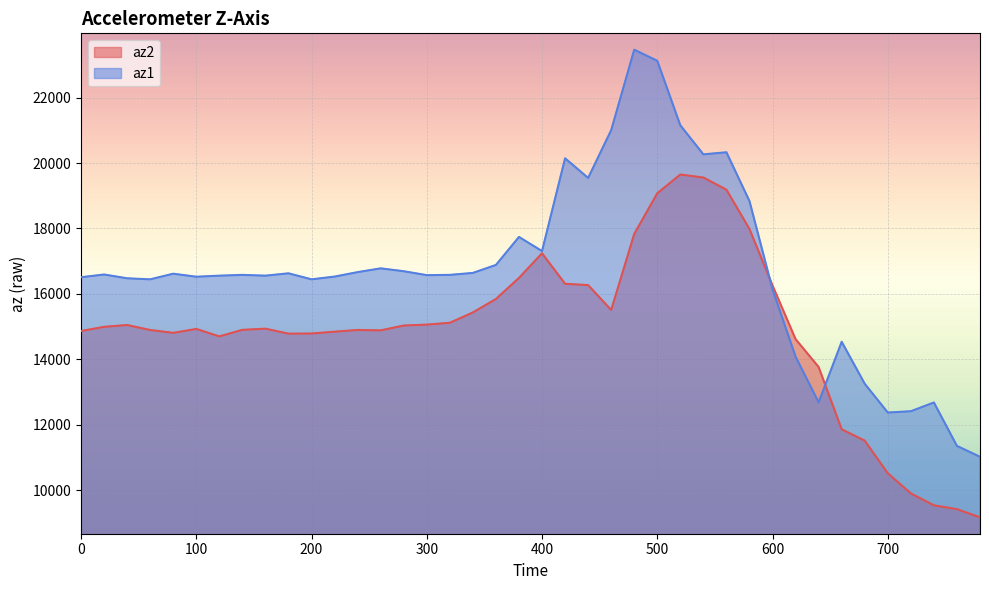

Reading left to right, transcribe all the data shown in this chart.

az2: 14864	14992	15048	14896	14808	14928	14700	14900	14936	14784	14788	14844	14896	14884	15032	15060	15116	15432	15844	16488	17240	16308	16268	15508	17832	19076	19648	19556	19184	17984	16256	14616	13764	11860	11512	10516	9900	9536	9420	9168
az1: 16508	16592	16476	16444	16616	16524	16556	16580	16556	16628	16444	16528	16664	16780	16692	16572	16580	16640	16884	17740	17308	20144	19544	21004	23464	23124	21152	20264	20328	18836	16140	14080	12684	14536	13252	12372	12412	12680	11352	11020